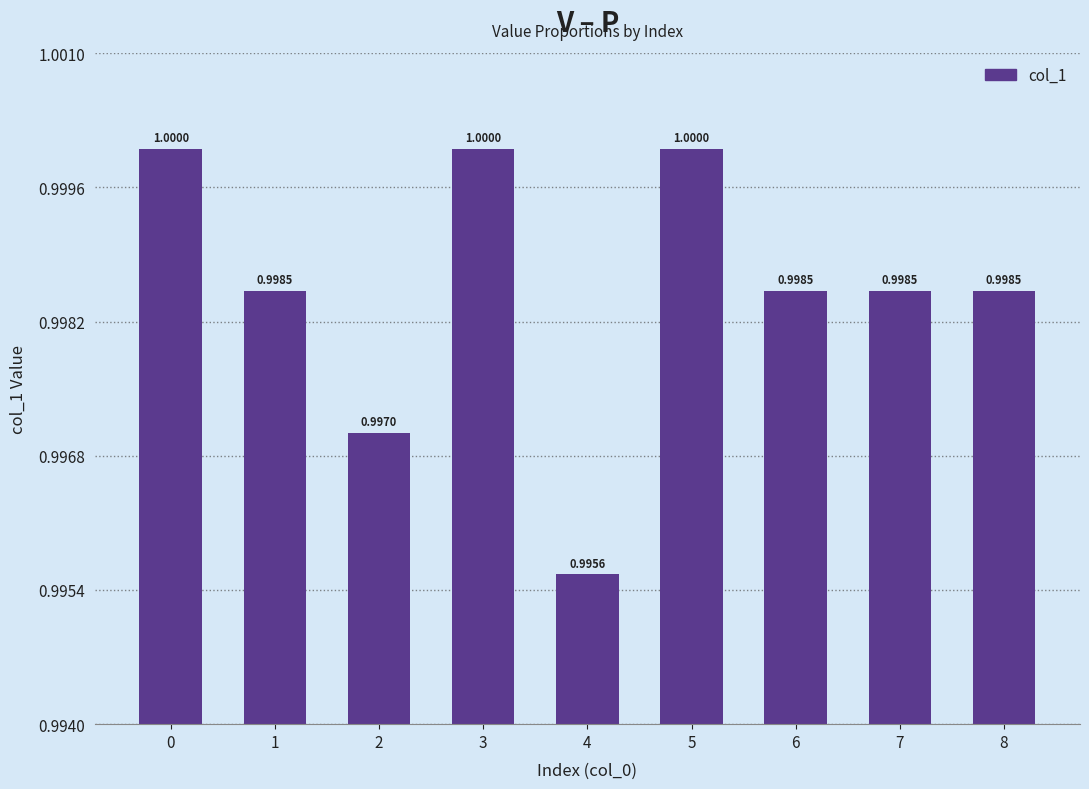

Which has a higher value, 3 or 4?

3